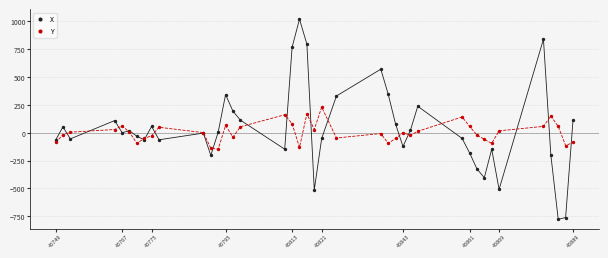

Which series contains the highest Y value?

X